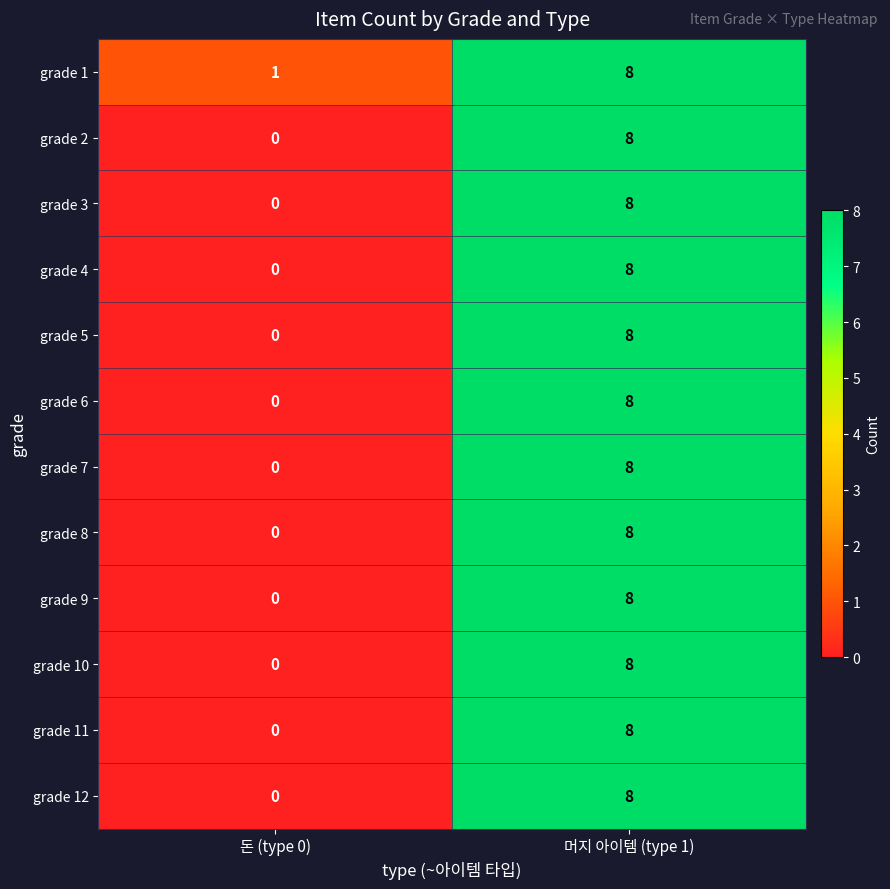

At which category is the sum across all series the highest?

머지 아이템 (type 1)